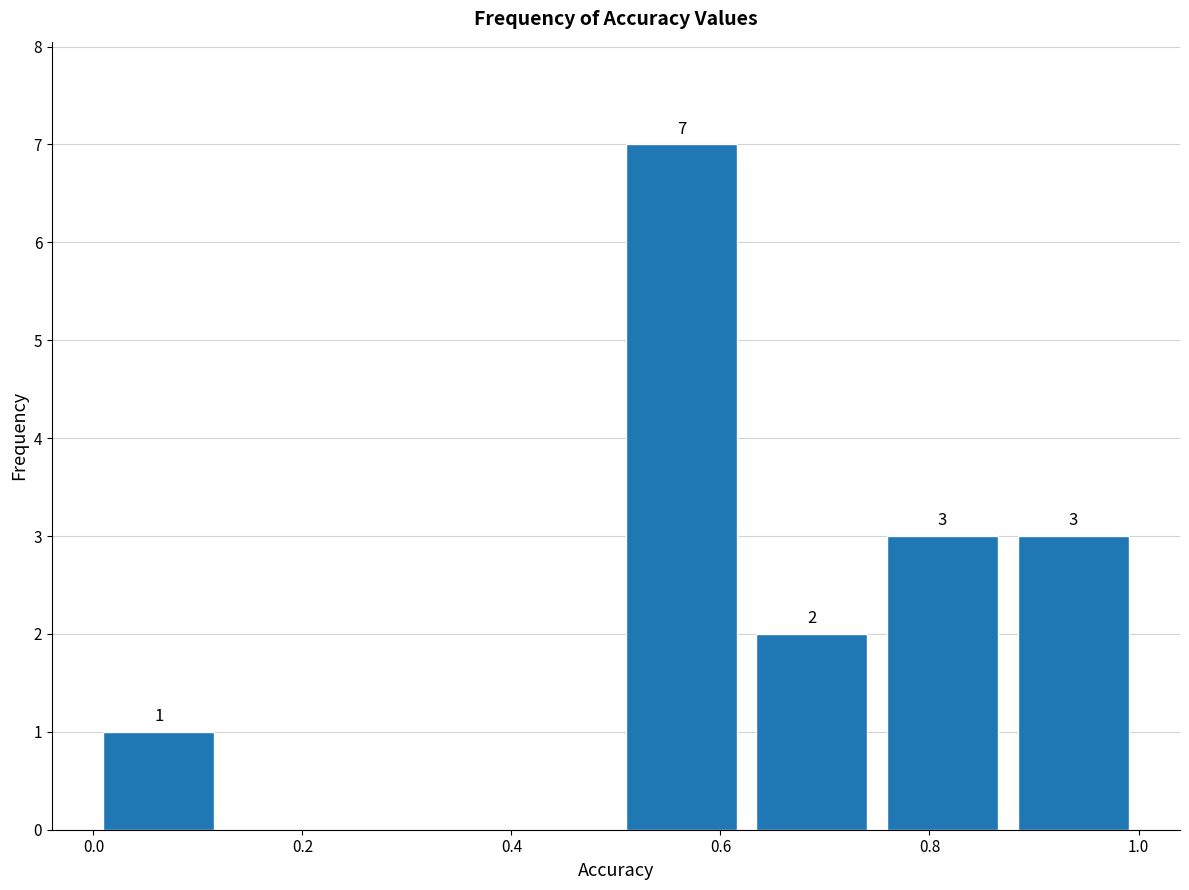

Which range on the x-axis has the tallest bar?

0.500 to 0.625